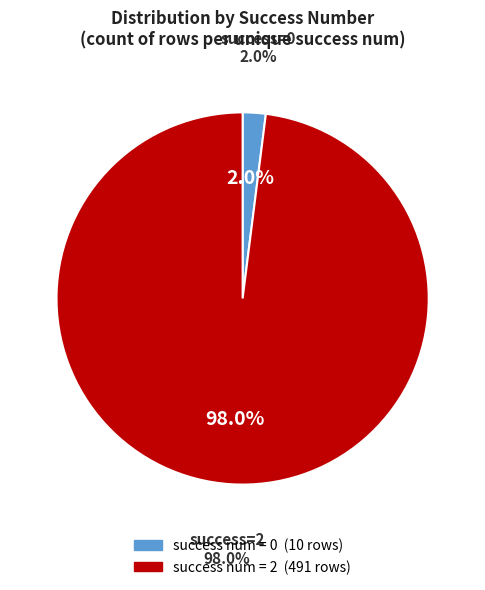

Is there a majority slice in this chart?

Yes